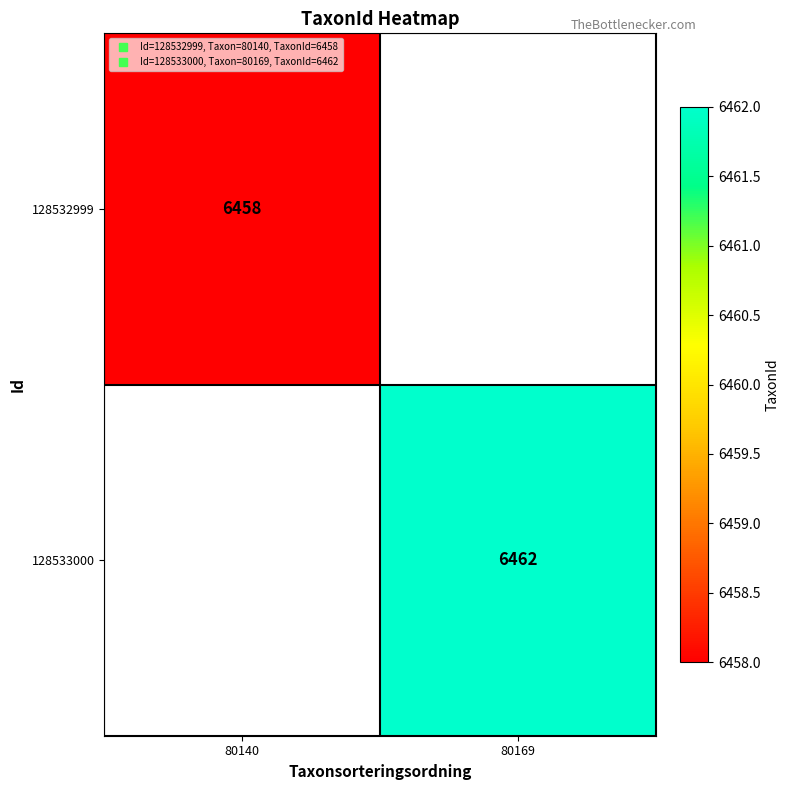

What value does the 128533000 series have at 80169?

6462.0